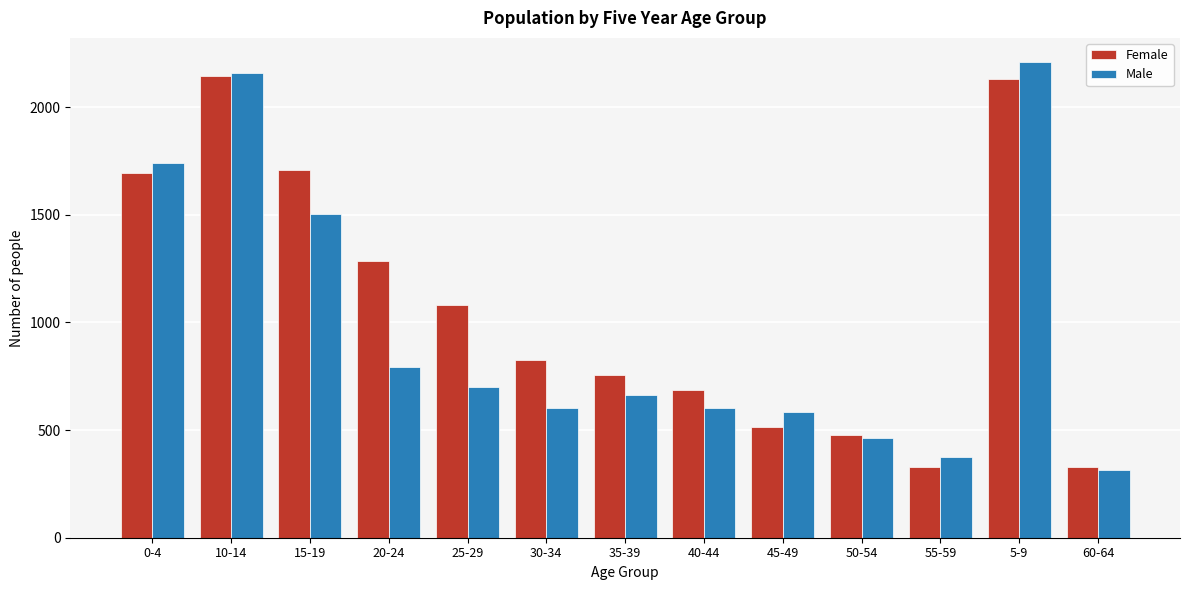

What is the difference between the second highest and minimum values in the Female series?

1803